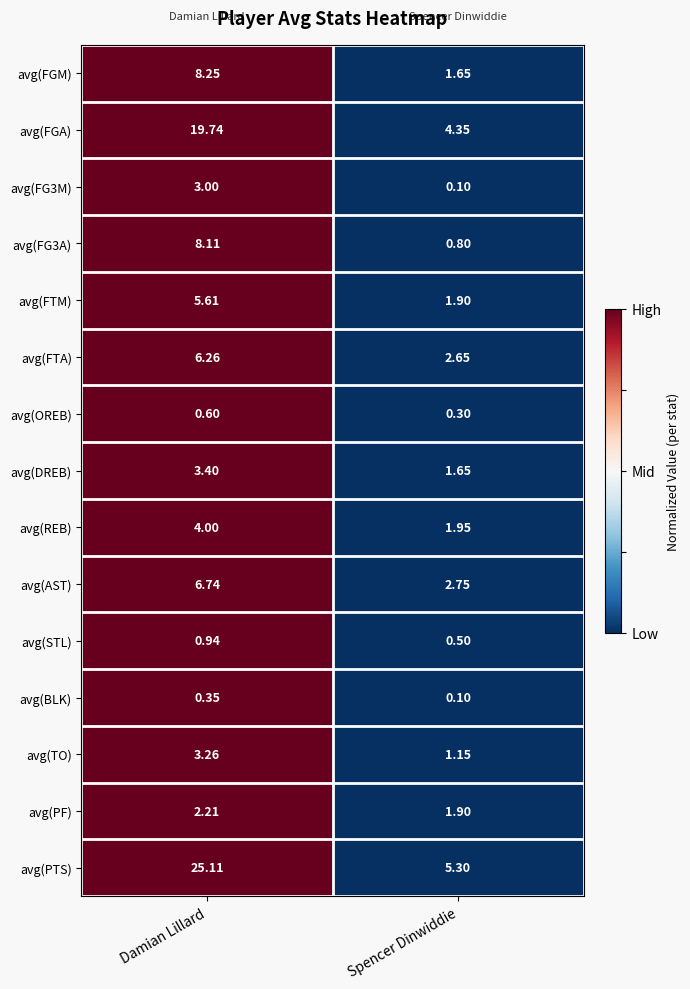

Between Damian Lillard and Spencer Dinwiddie, which series saw the biggest shift?

avg(PTS)